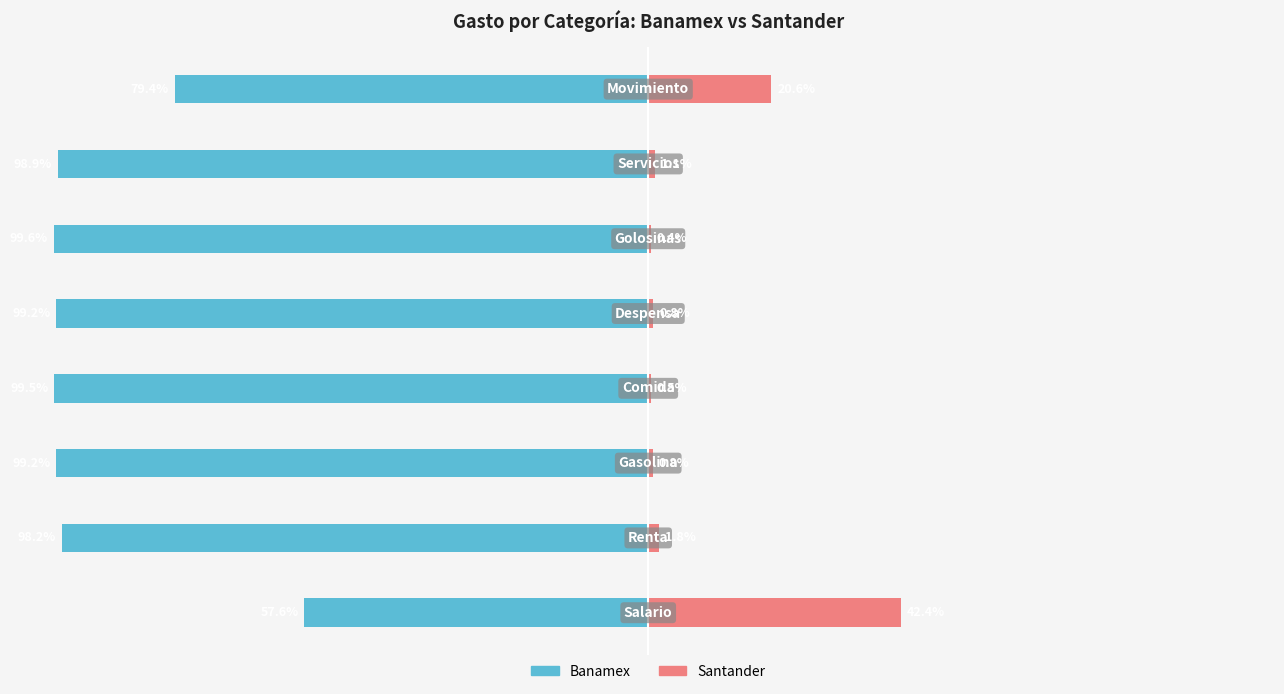

Is it true that Santander equals 0.8 at 4?

True